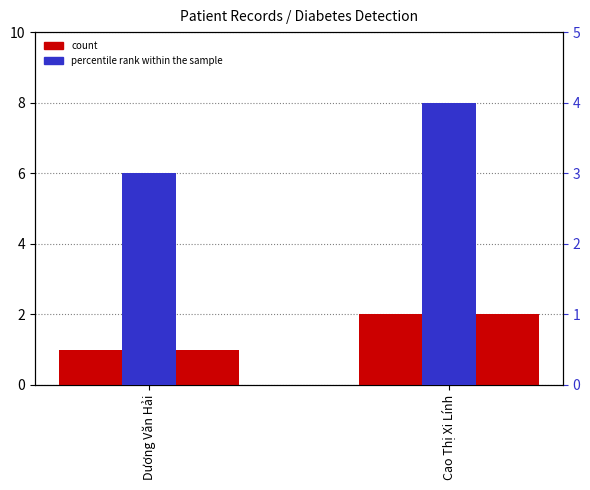

Which series has the largest total across all categories?

percentile rank within the sample